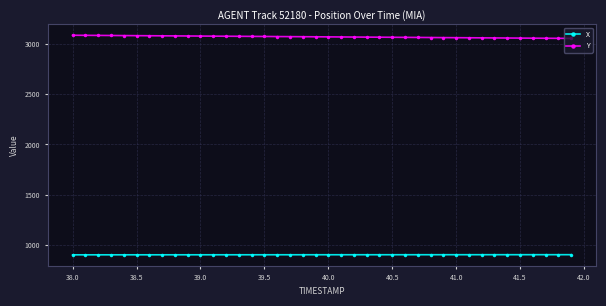

Rank the series by their average value, from highest to lowest.

Y, X